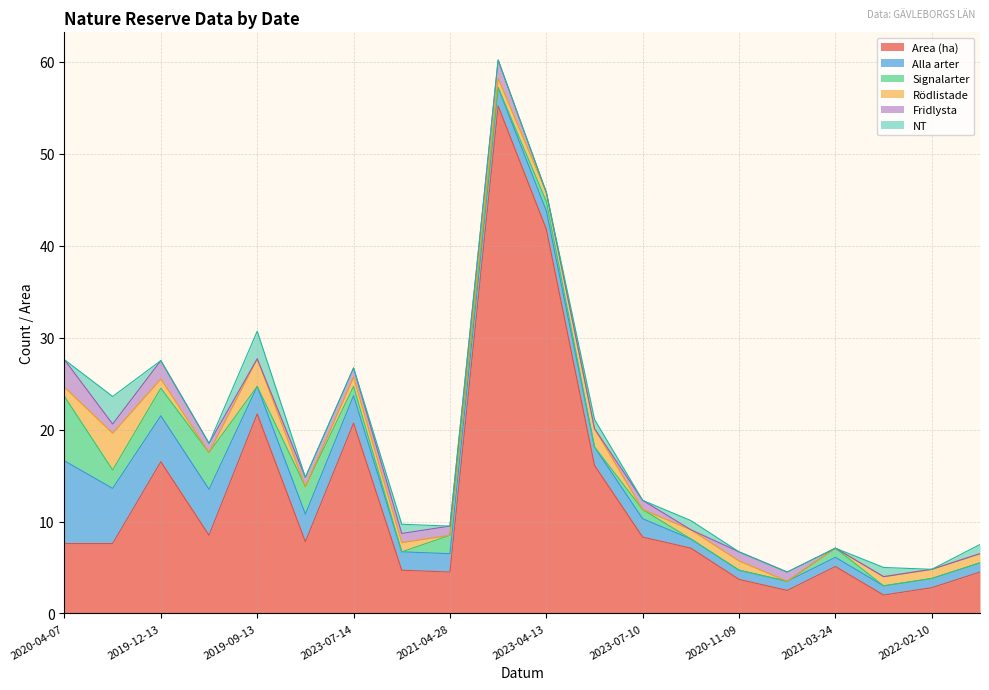

Rank the series by their maximum value, from highest to lowest.

Area (ha), Alla arter, Signalarter, Rödlistade, Fridlysta, NT